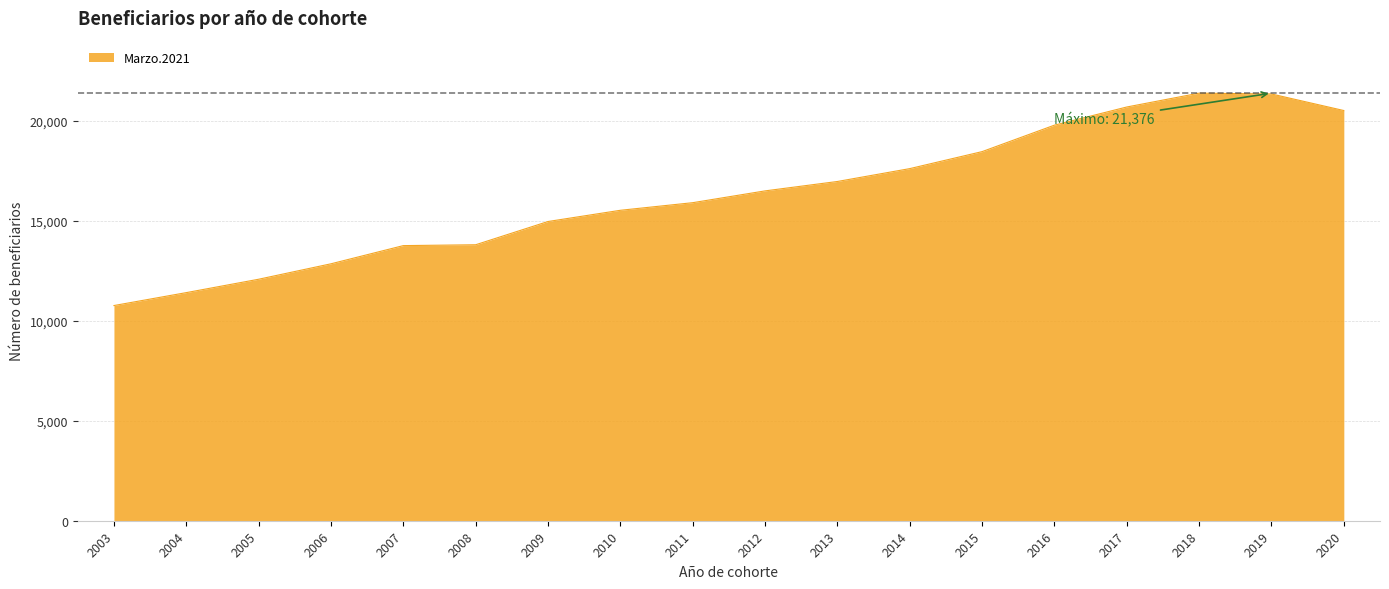

The value at 2005 is 12073. True or false?

True